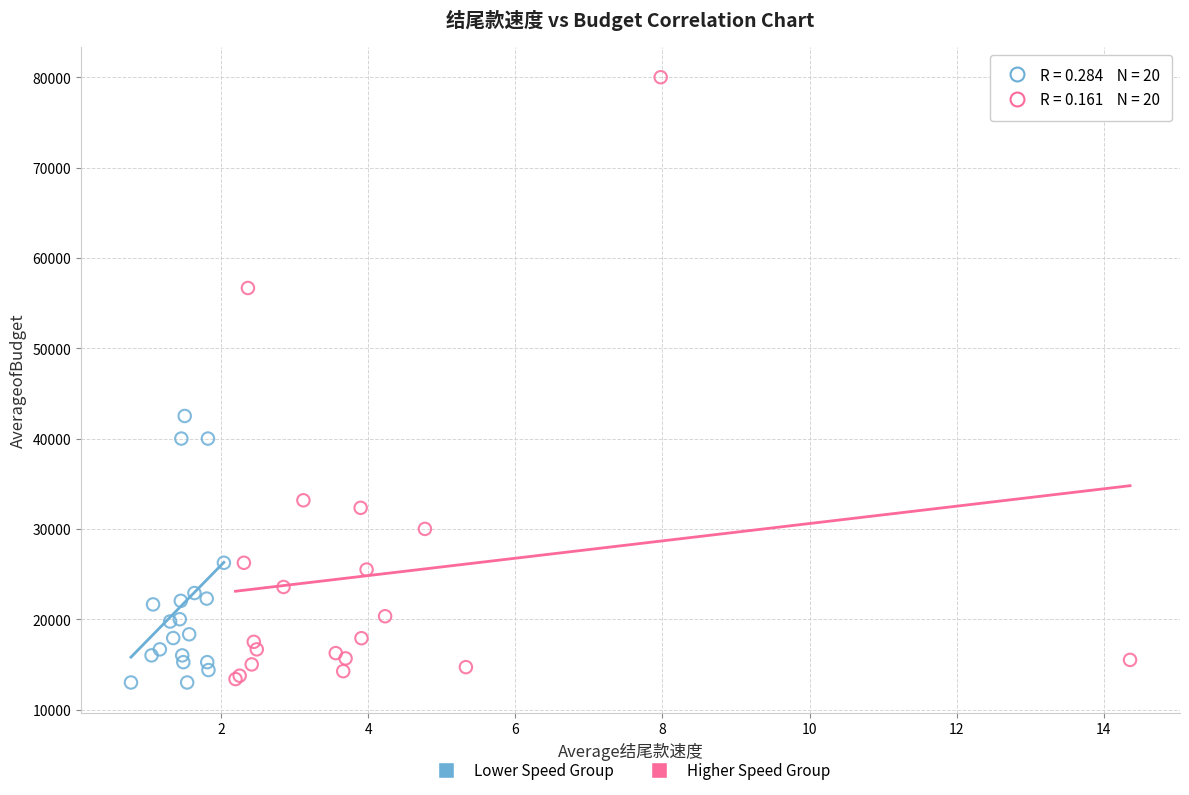

Which series has the widest spread of Y values?

Higher Speed Group